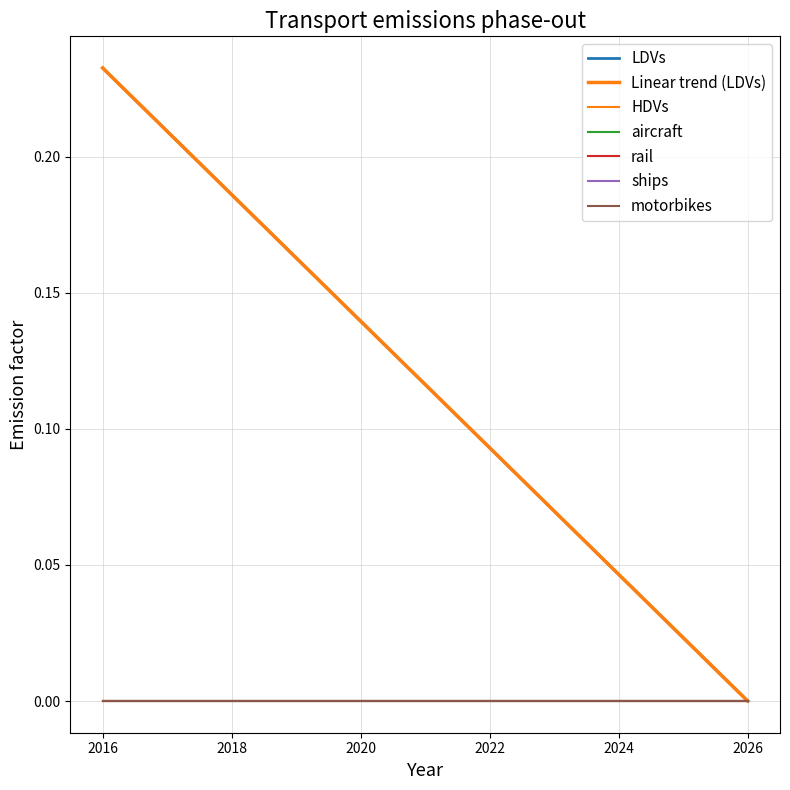

Does the chart display data point markers on the line(s)?

No